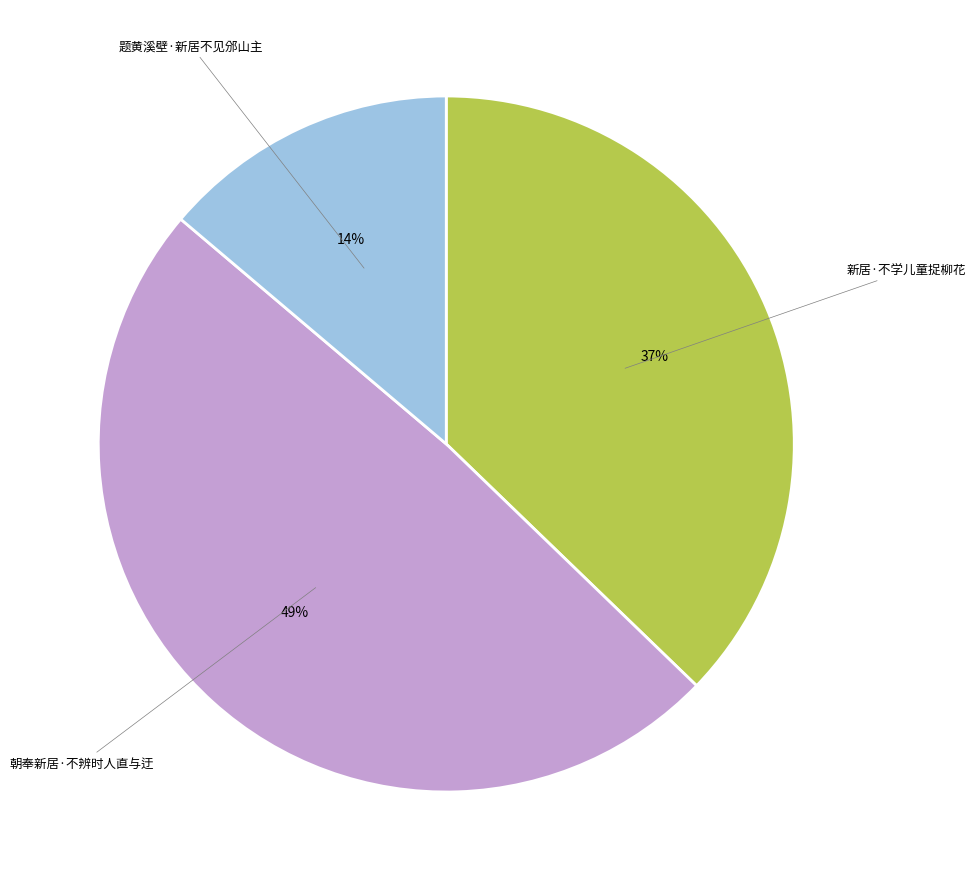

Is there a majority slice in this chart?

No